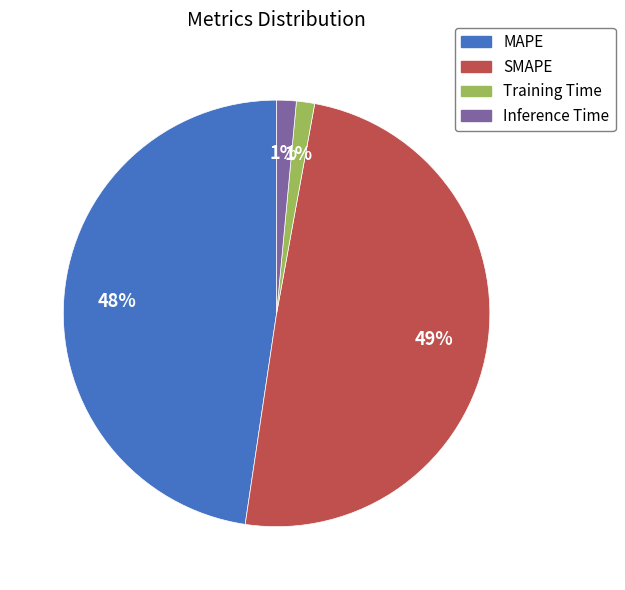

To the nearest percent, what portion does Training Time represent?

1%